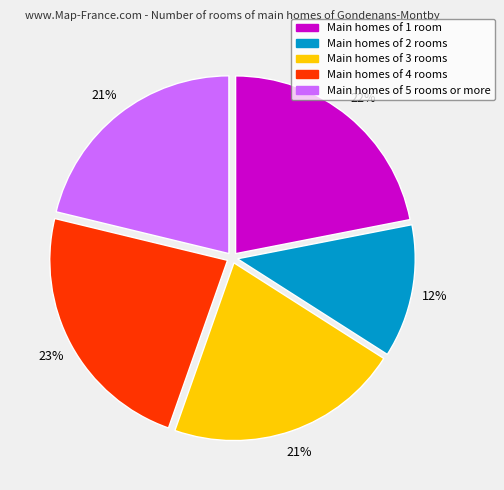

To the nearest percent, what is the average slice percentage?

20%